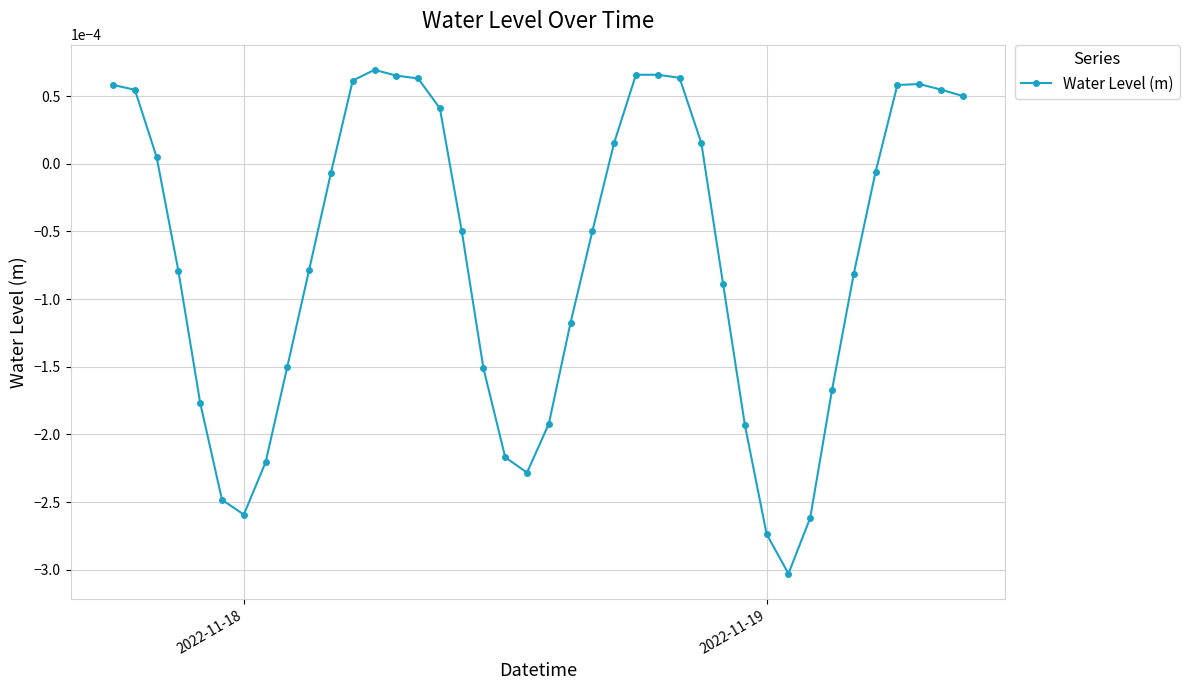

True or false: there are more than 0 points higher than both neighbors.

True